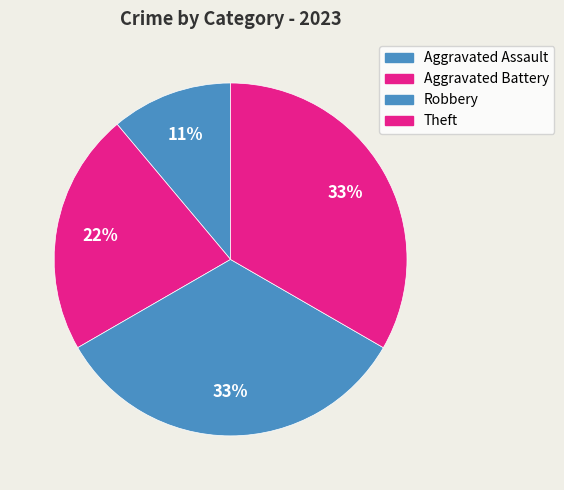

To the nearest percent, what is the combined percentage of Aggravated Battery and Robbery?

56%